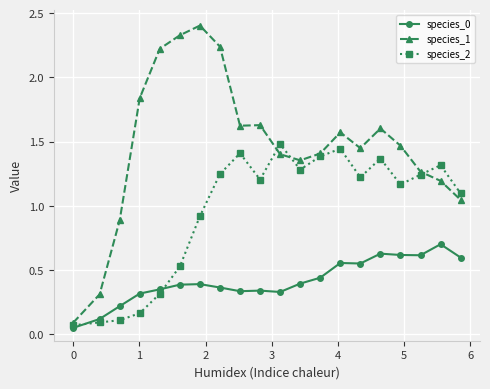

At how many categories does at least one series exceed 0?

20